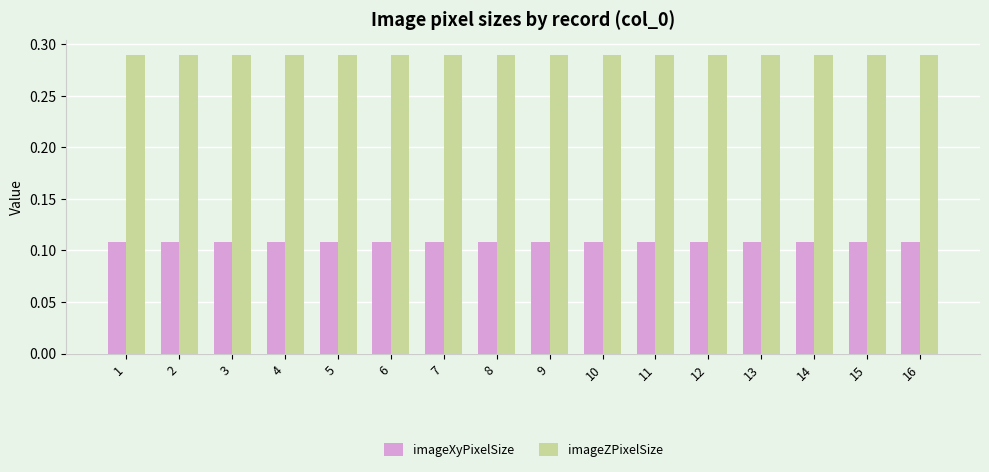

What is the sum of all imageXyPixelSize values?

1.7